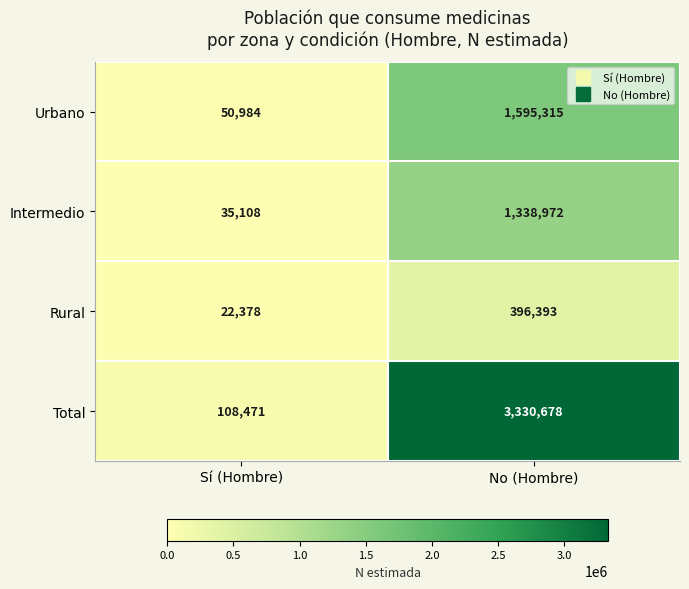

True or false: Intermedio has a value of 811817 at No (Hombre).

False